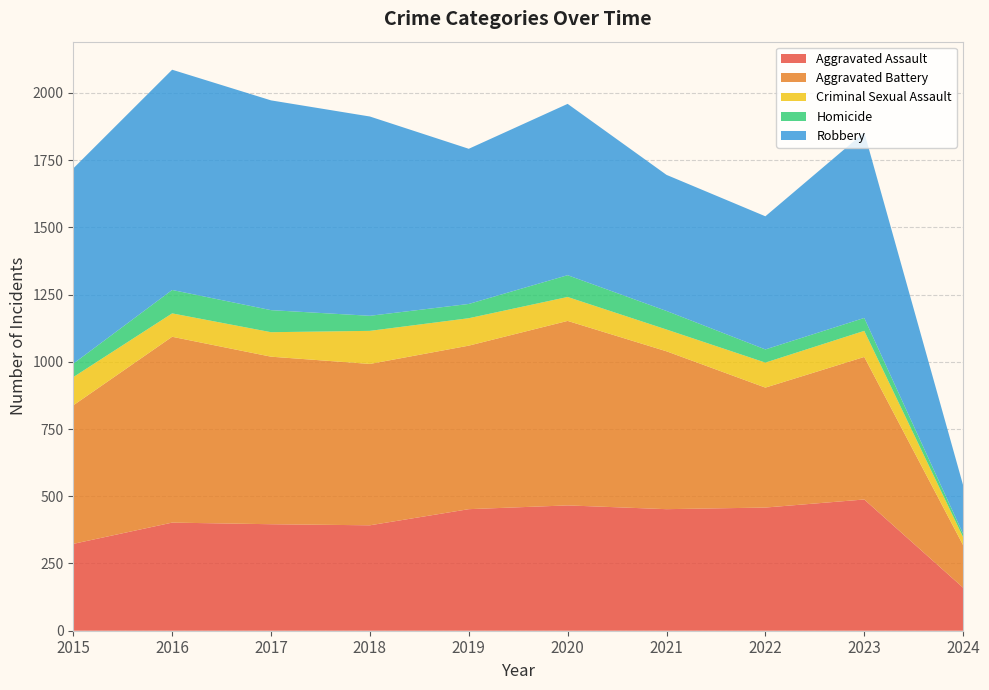

Reading left to right, transcribe all the data shown in this chart.

Aggravated Assault: 2015=323	2016=402	2017=396	2018=392	2019=452	2020=466	2021=452	2022=458	2023=488	2024=160
Aggravated Battery: 2015=515	2016=691	2017=623	2018=600	2019=608	2020=686	2021=587	2022=446	2023=530	2024=158
Criminal Sexual Assault: 2015=105	2016=87	2017=91	2018=123	2019=102	2020=89	2021=81	2022=93	2023=97	2024=30
Homicide: 2015=50	2016=87	2017=82	2018=56	2019=53	2020=81	2021=69	2022=49	2023=48	2024=12
Robbery: 2015=726	2016=819	2017=780	2018=741	2019=577	2020=637	2021=506	2022=495	2023=690	2024=181